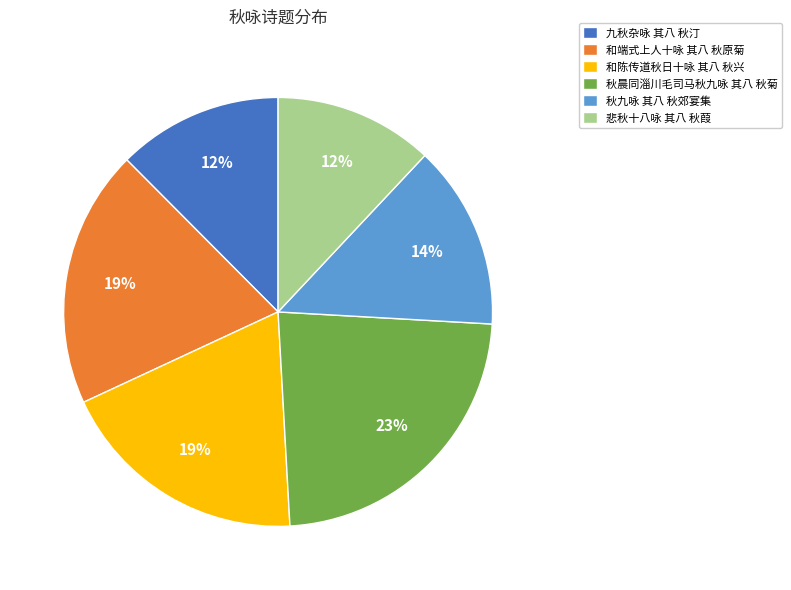

Which slice is the largest?

秋晨同淄川毛司马秋九咏 其八 秋菊